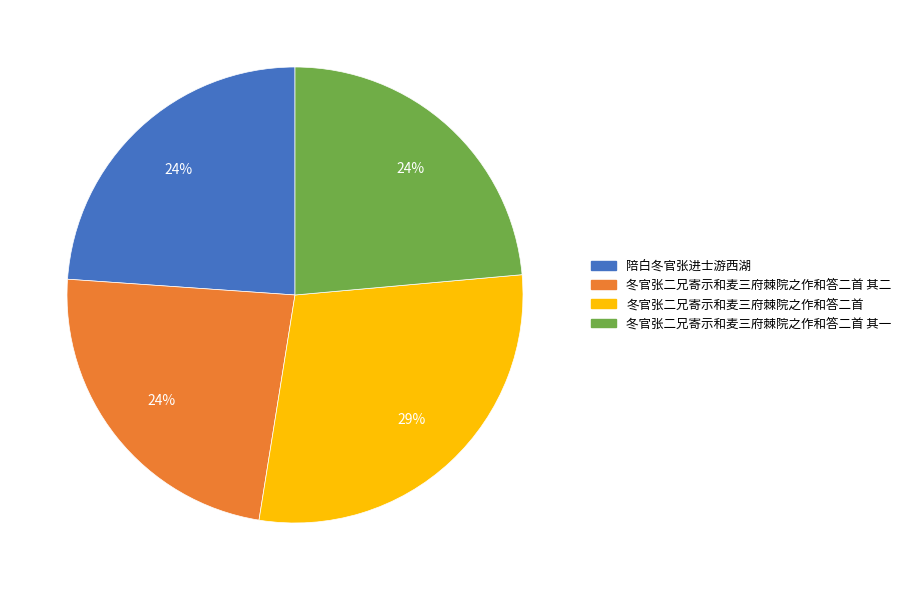

Does 冬官张二兄寄示和麦三府棘院之作和答二首 represent more than half of the total?

No